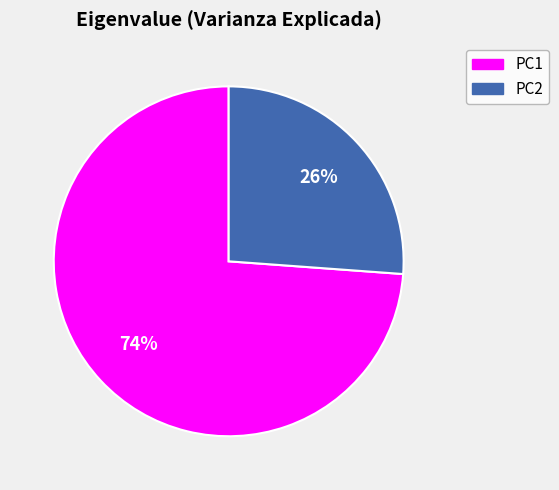

To the nearest percent, what is the average slice percentage?

50%